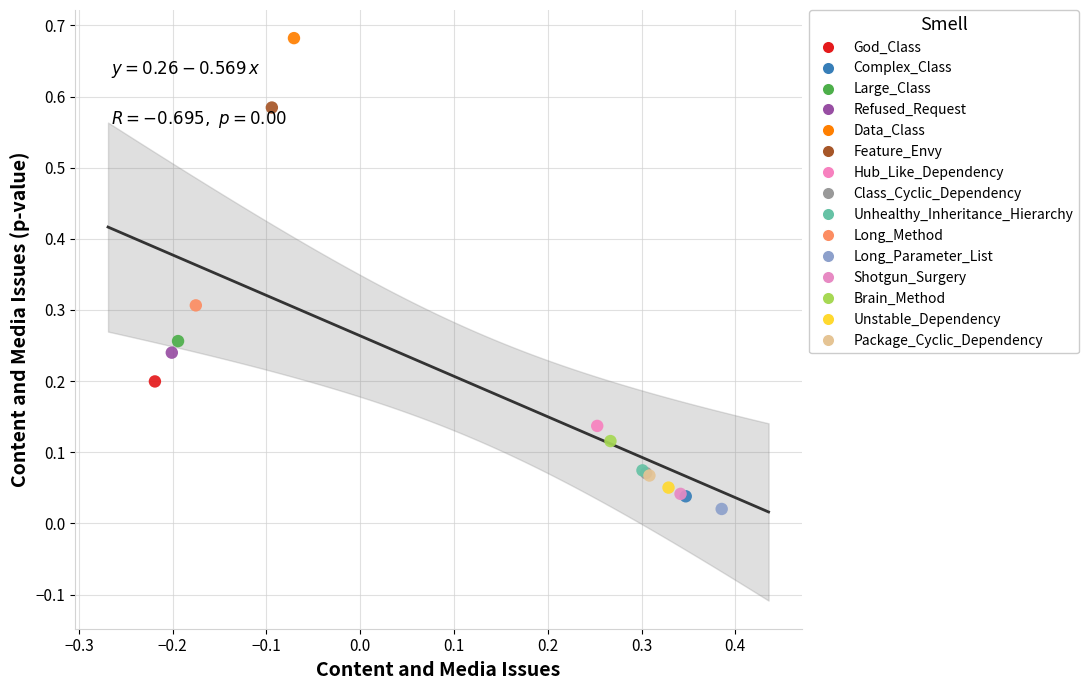

What are all the series names shown in the legend?

God_Class, Complex_Class, Large_Class, Refused_Request, Data_Class, Feature_Envy, Hub_Like_Dependency, Class_Cyclic_Dependency, Unhealthy_Inheritance_Hierarchy, Long_Method, Long_Parameter_List, Shotgun_Surgery, Brain_Method, Unstable_Dependency, Package_Cyclic_Dependency